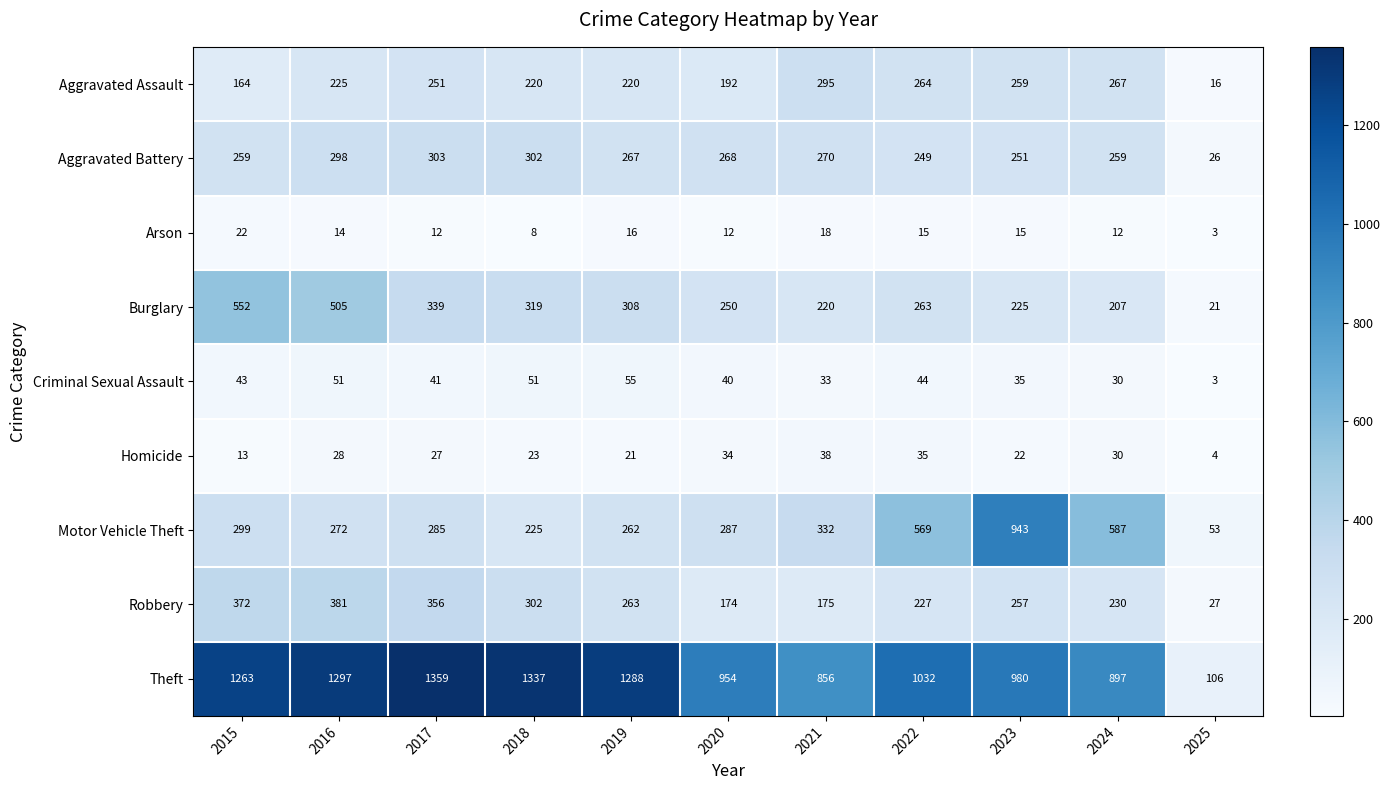

What is the approximate value of Robbery at 2023, to the nearest 10?

260